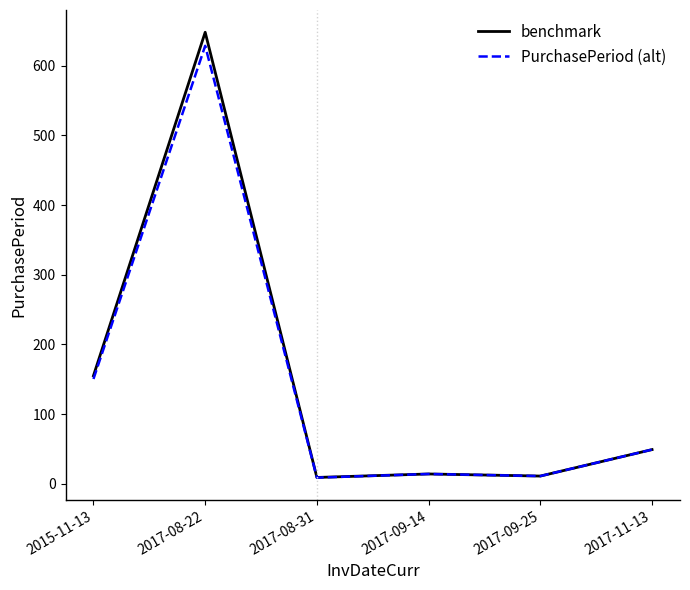

At which category does benchmark reach its first local peak?

2017-08-22